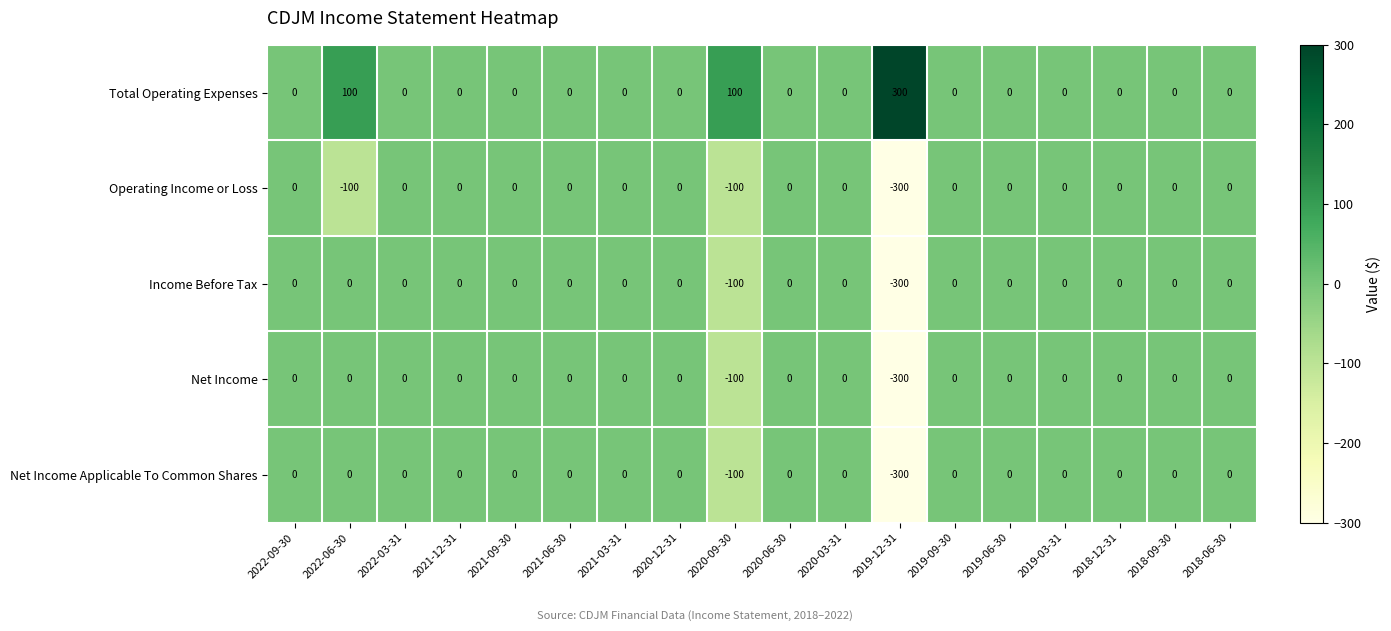

At how many categories does at least one series exceed 58?

3